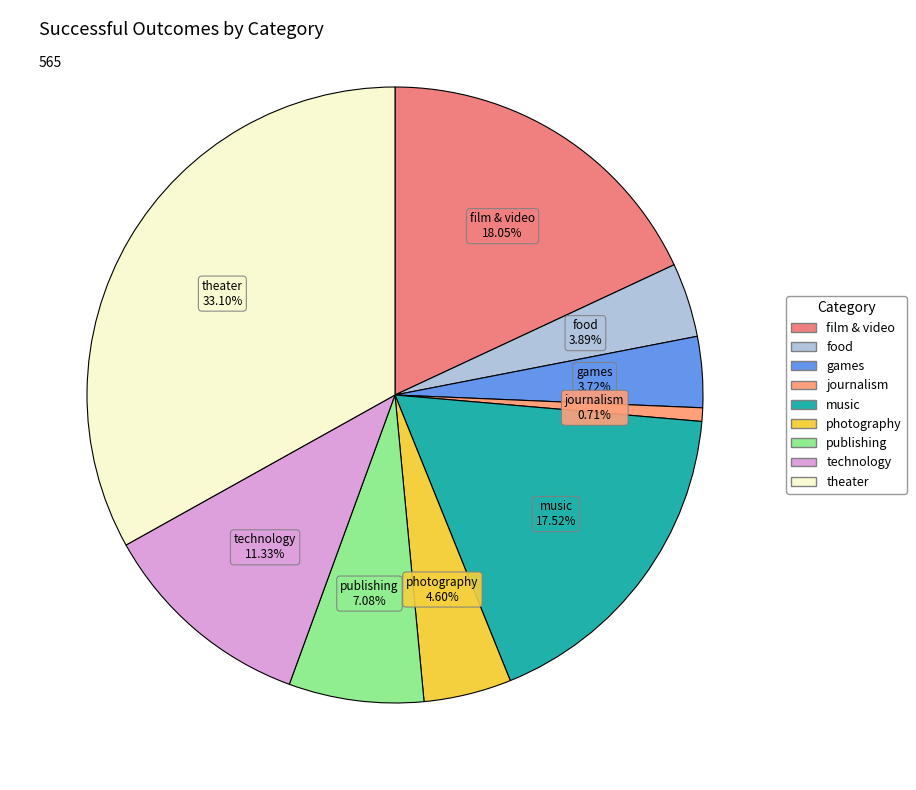

Is there a majority slice in this chart?

No